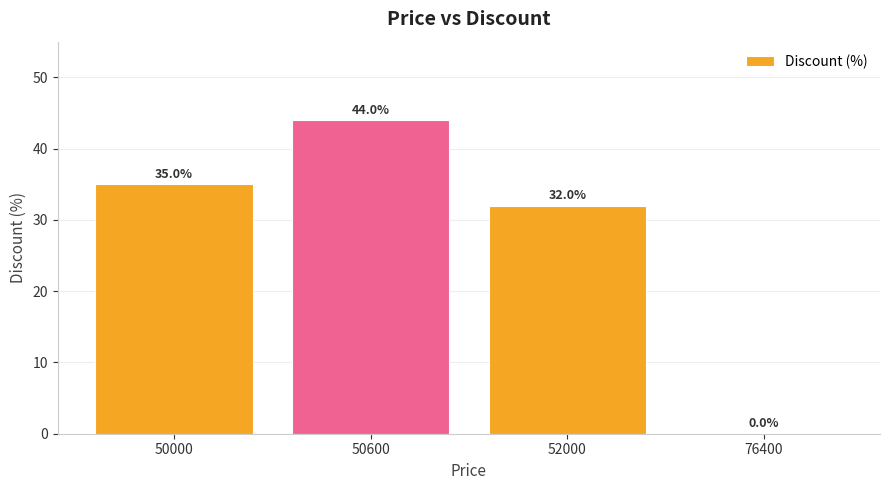

At which category does the chart reach its peak across all series?

50600